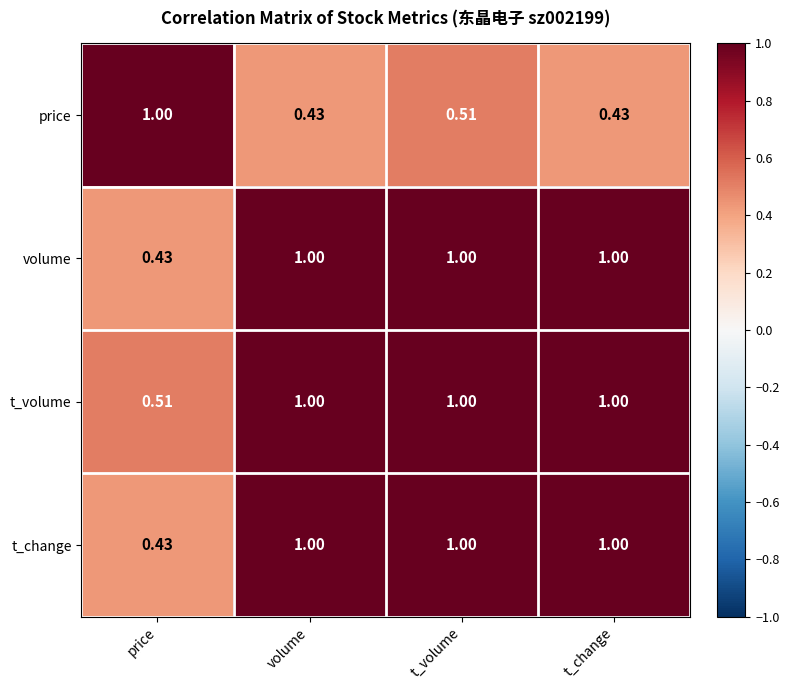

At which category is the sum across all series the highest?

t_volume